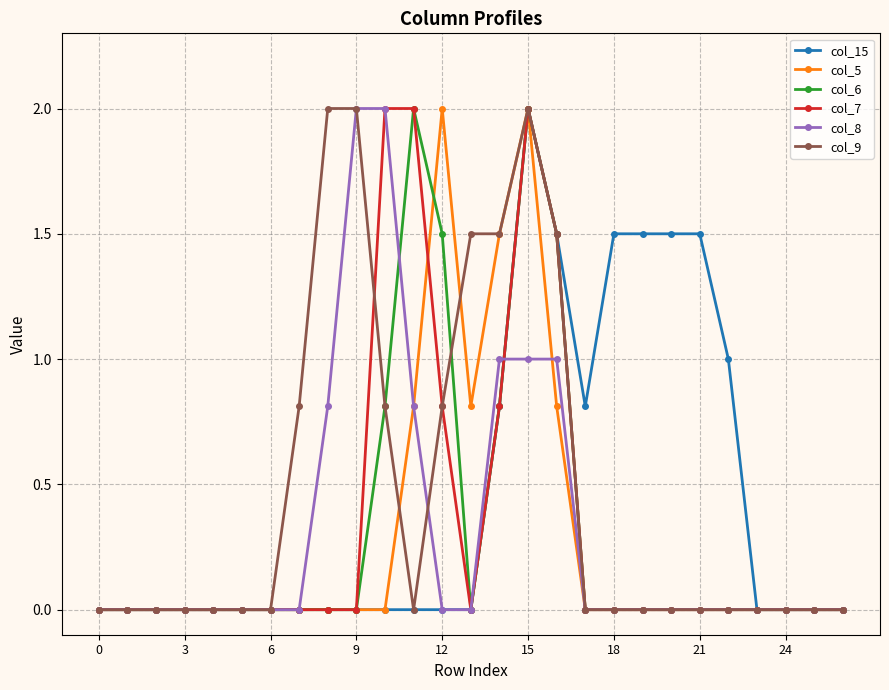

Does the chart display data point markers on the line(s)?

Yes